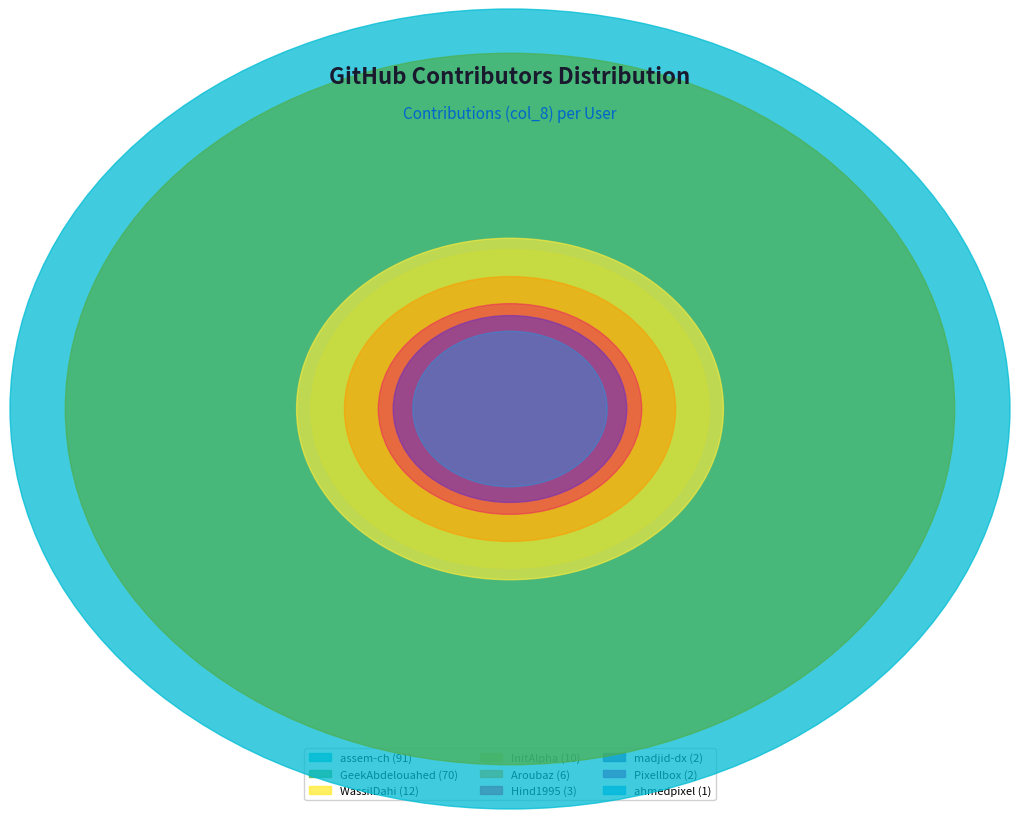

Is there any slice that represents more than half of the pie?

No